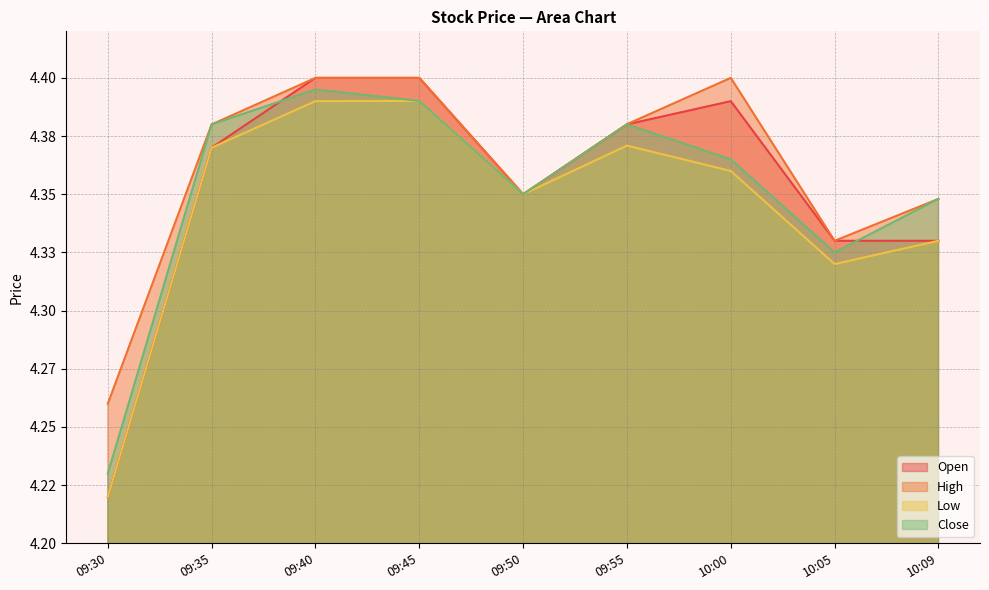

What is the minimum value for Open?

4.2